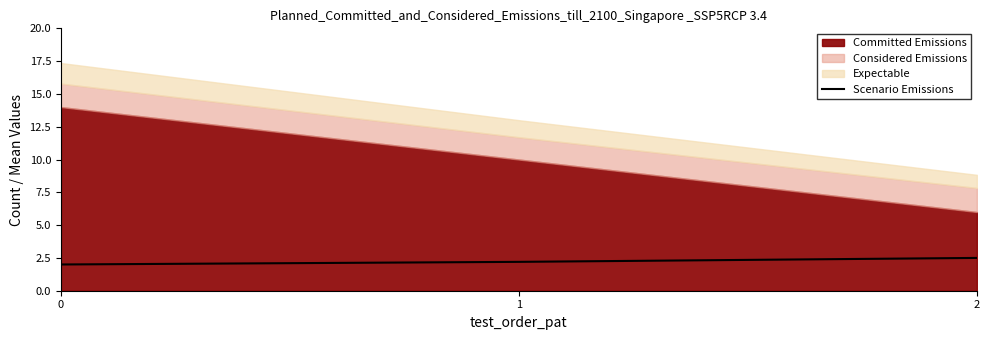

Is it true that Scenario Emissions equals 4.0 at 2?

False